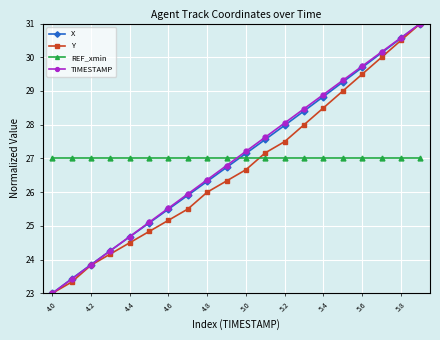

What is the lowest value of the REF_xmin series?

27.0